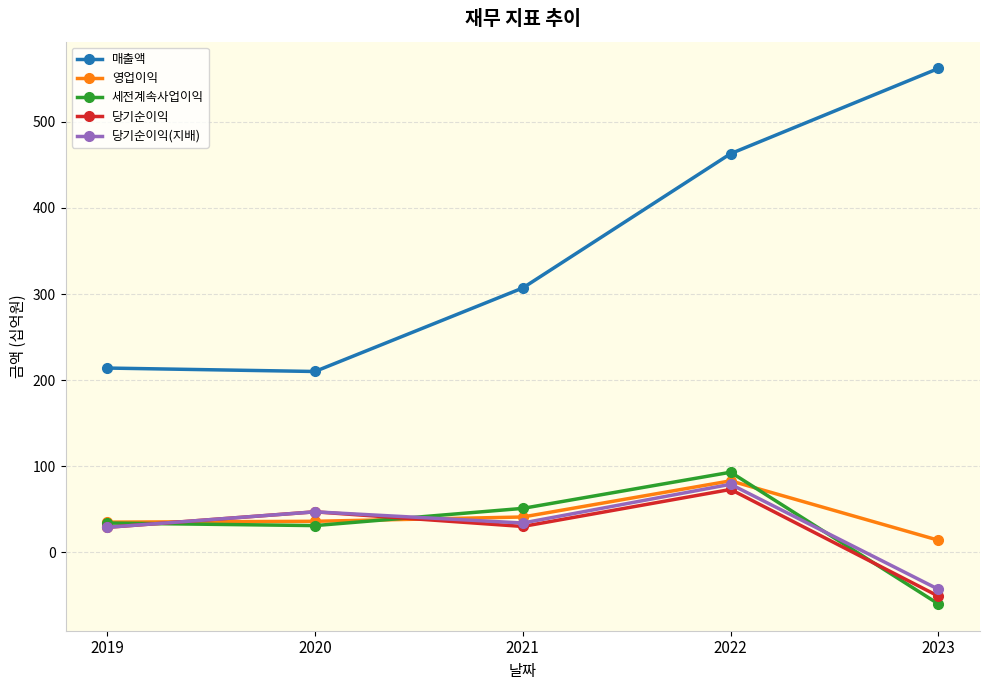

The 당기순이익(지배) series shows 34 at 2021. True or false?

True